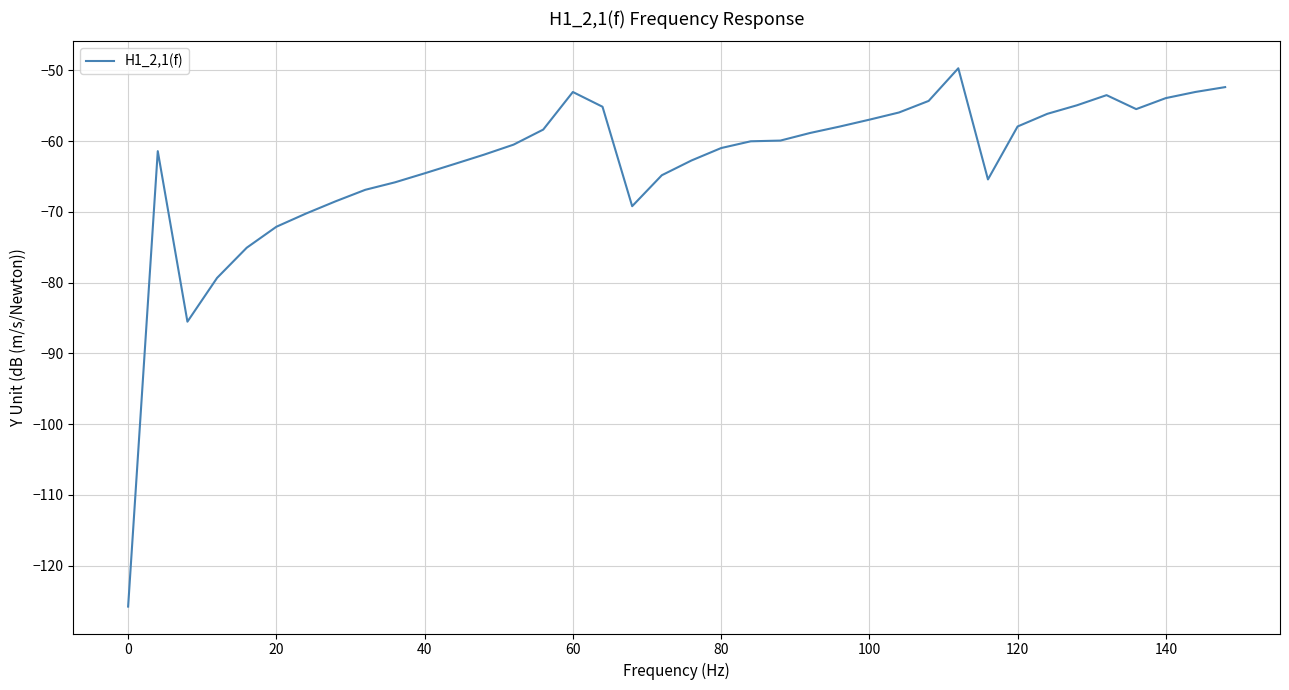

What is the smallest value displayed?

-125.8